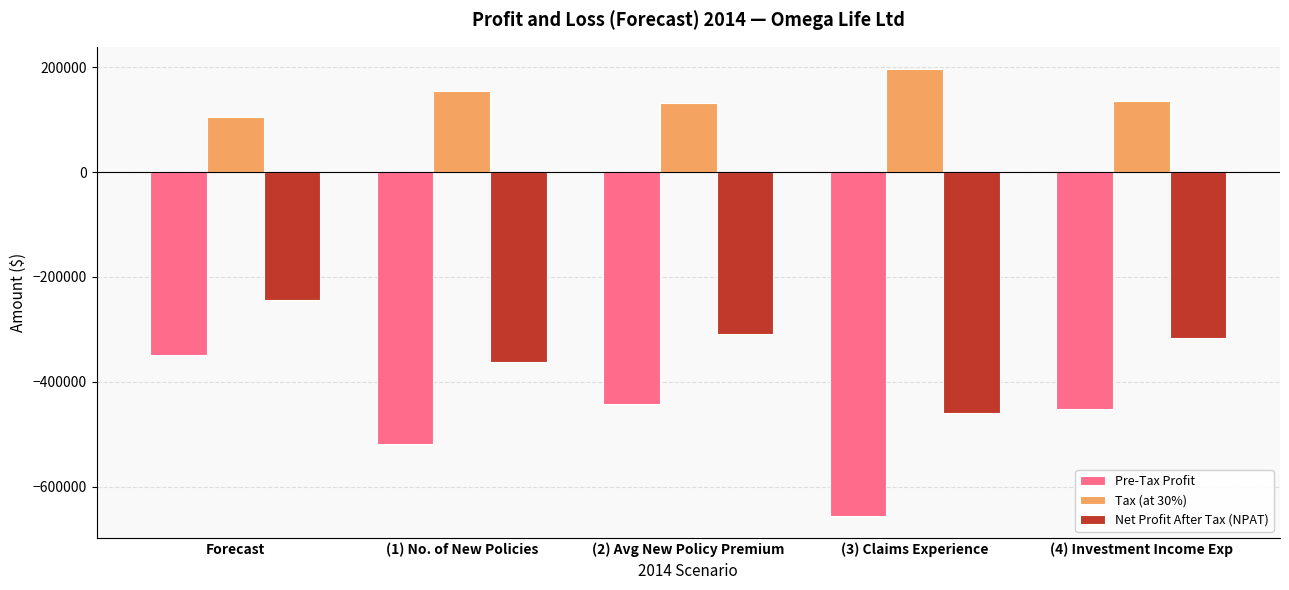

What is the smallest value displayed?

-655507.0